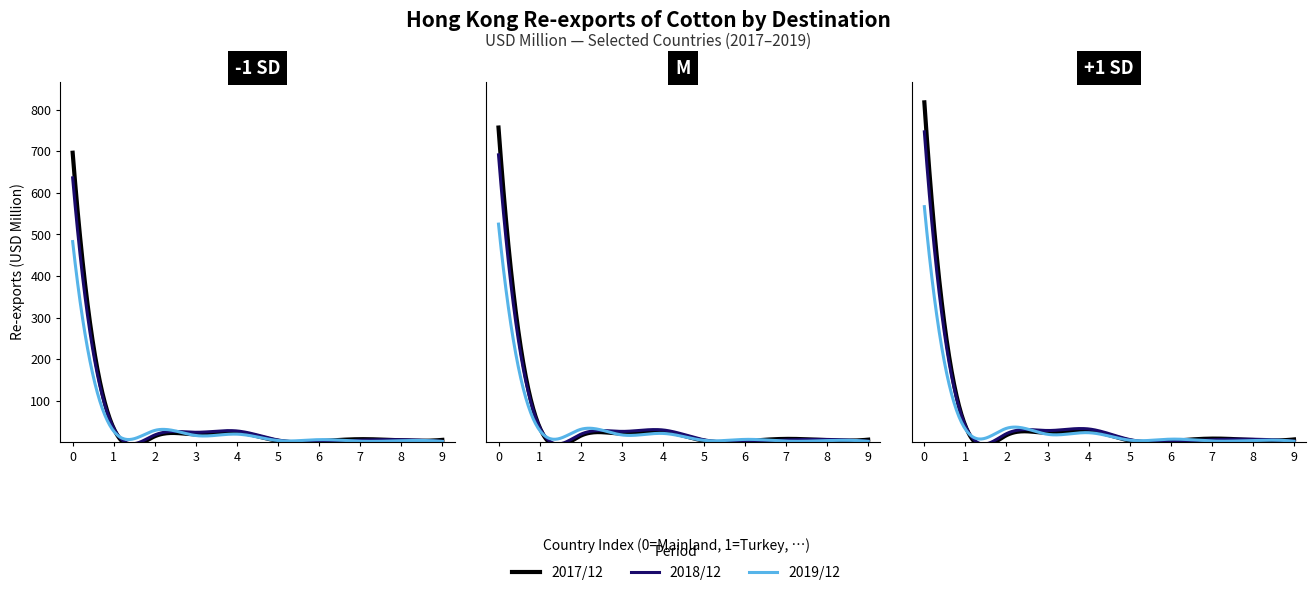

True or false: 201812 has more than 1 interior local peaks.

True